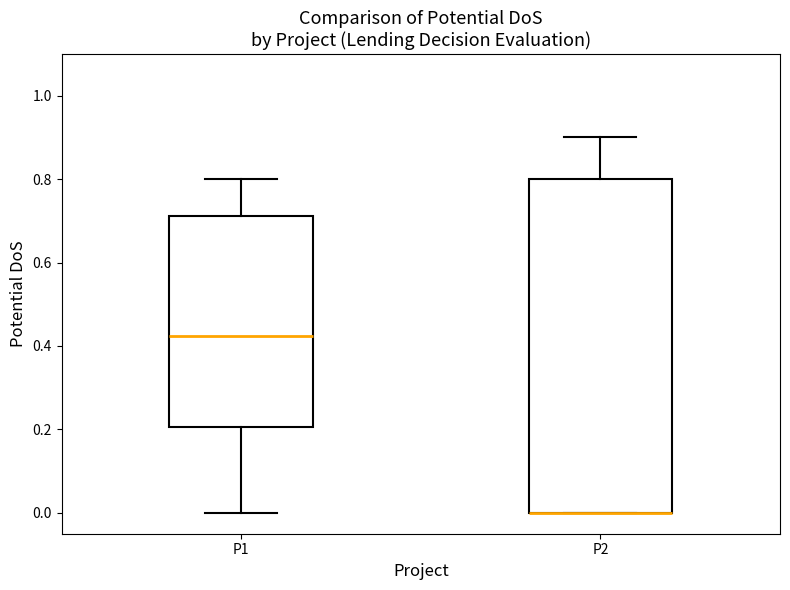

Reading left to right, transcribe this box plot: for each box, give where its median line is, the range the box spans, and where its two whiskers end, as read against the y-axis. The values are not printed on the chart, so give them approximately, as read against the axis.

P1: median 0.42, box 0.20 to 0.72, whiskers 0.00 to 0.80
P2: median 0.00 (drawn on the box's lower edge), box 0.00 to 0.80, whiskers 0.00 to 0.90